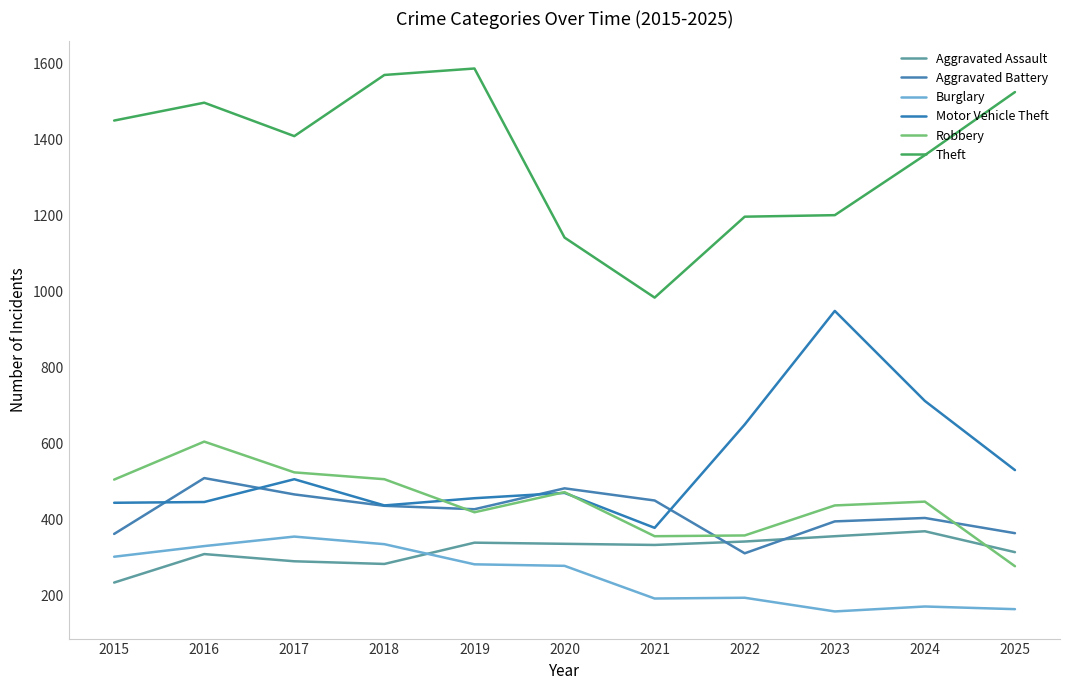

At 2017, list the series in order from largest to smallest.

Theft, Robbery, Motor Vehicle Theft, Aggravated Battery, Burglary, Aggravated Assault